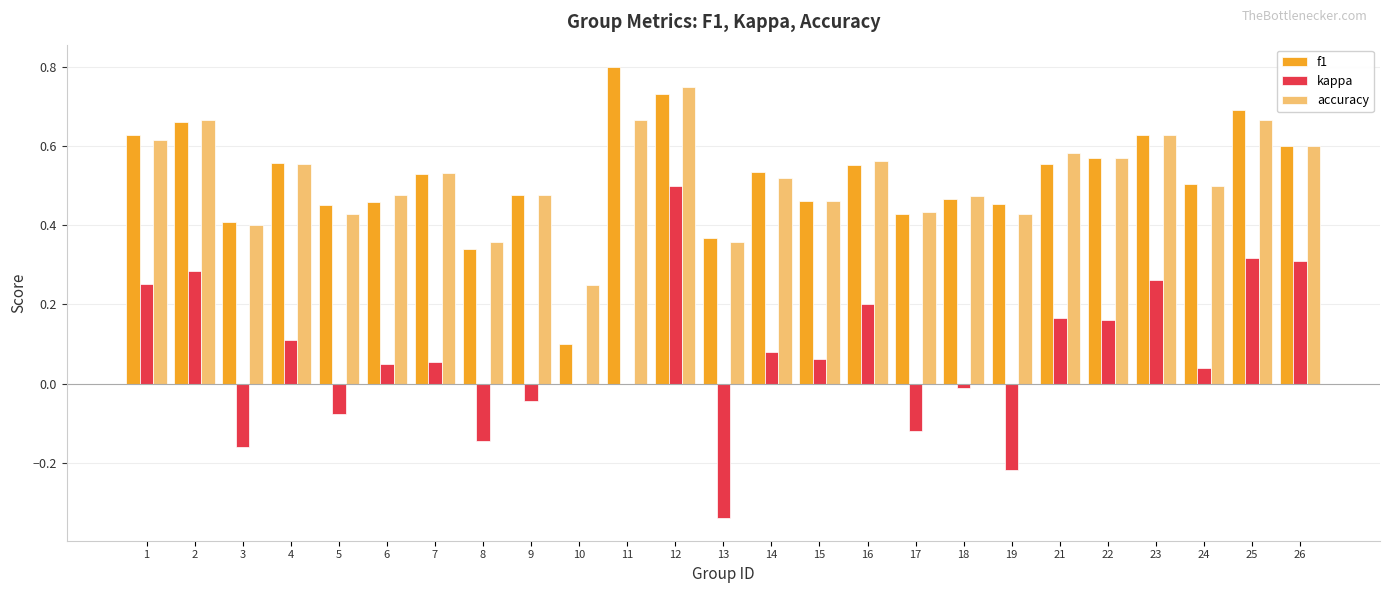

What is the total value across all series at 11?

1.5